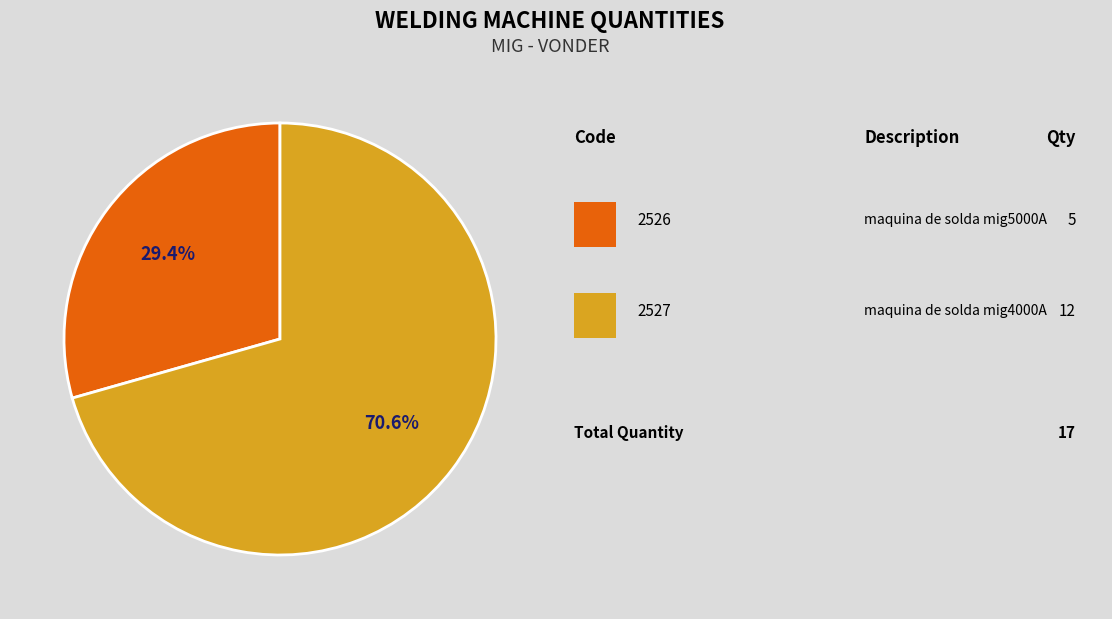

Is there a majority slice in this chart?

Yes